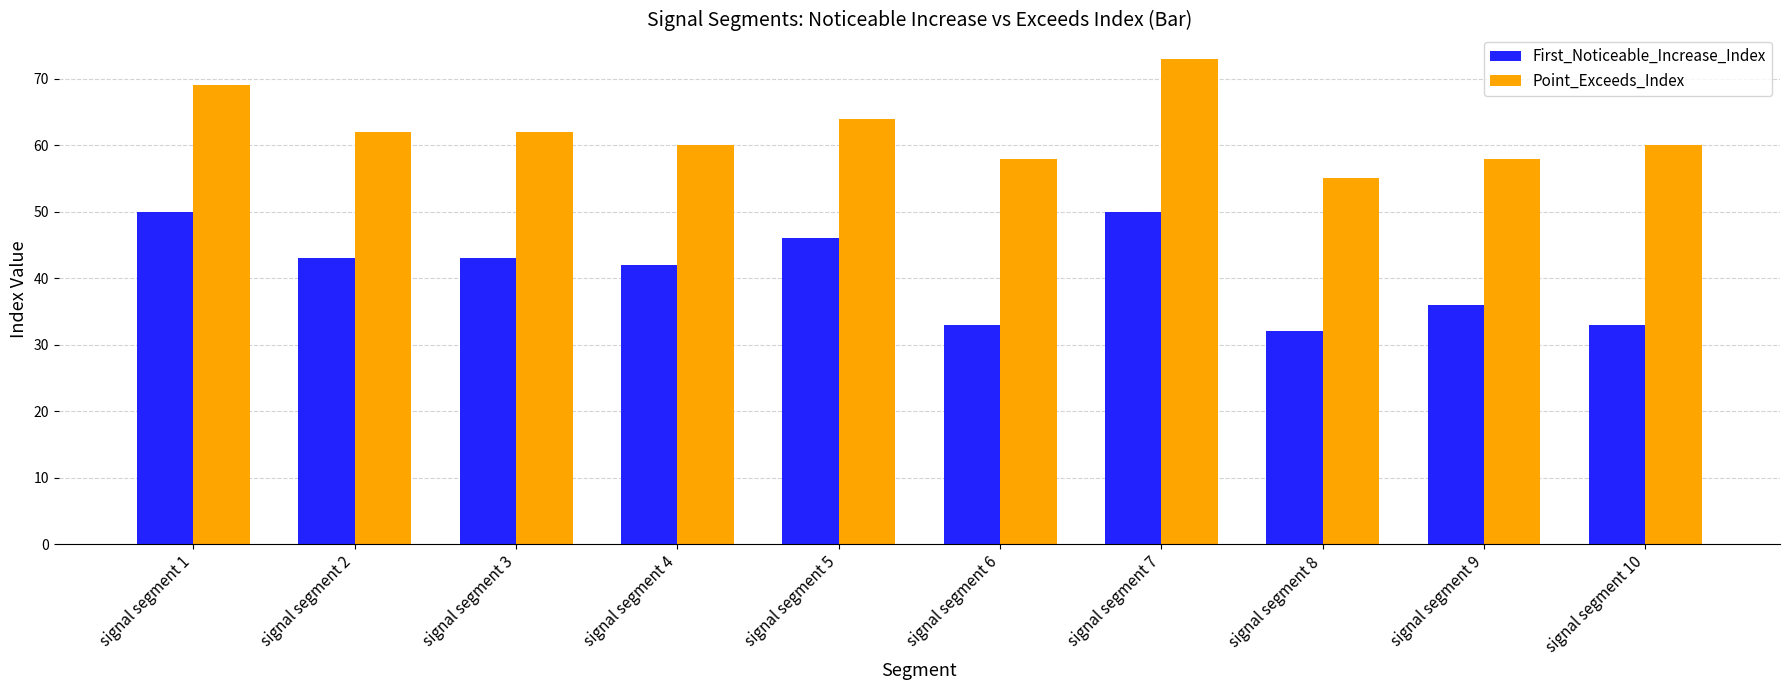

At which category does the chart reach its peak across all series?

signal segment 7